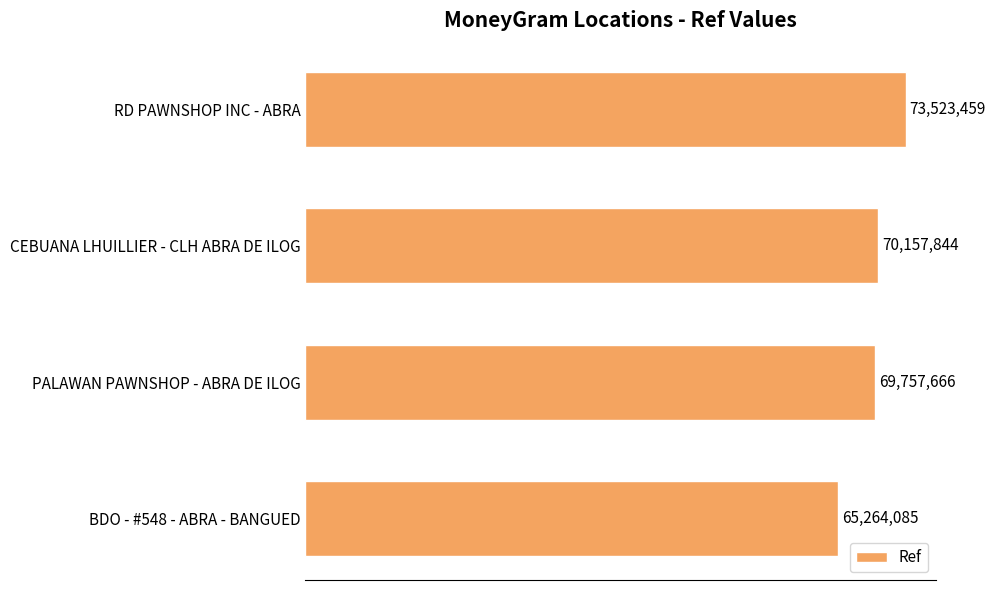

Count the number of categories in the chart.

4